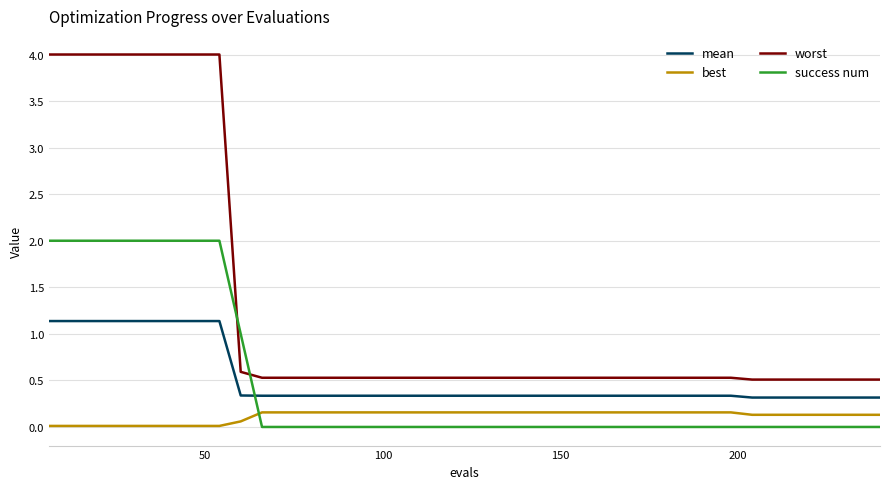

Rank the series by their maximum value, from highest to lowest.

worst, success num, mean, best